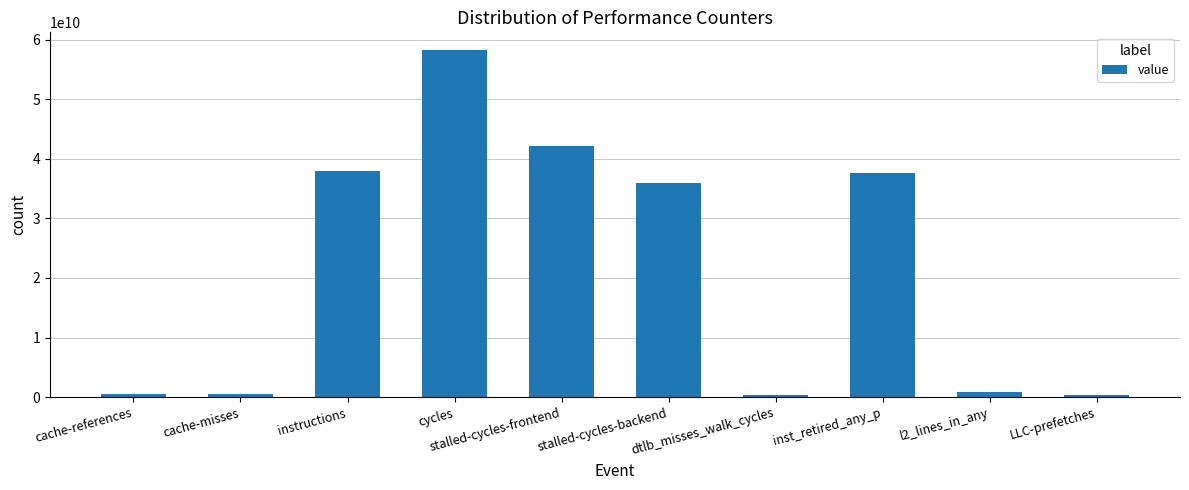

What is the value of the 9th bar from the left?

867823307